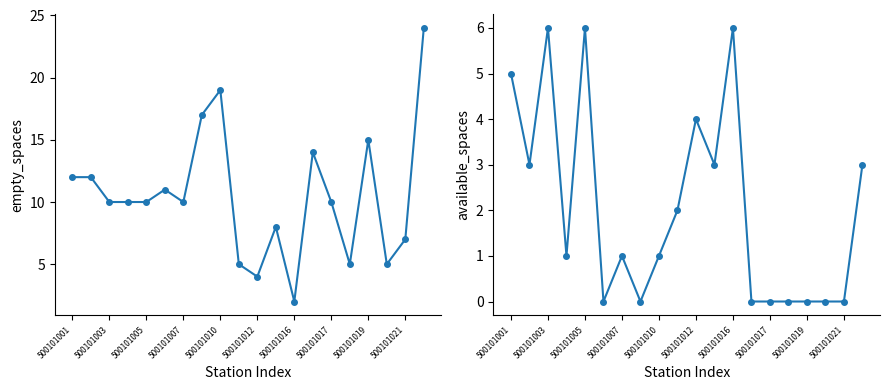

What is the sum of the available_spaces values at 10 and 11?

7